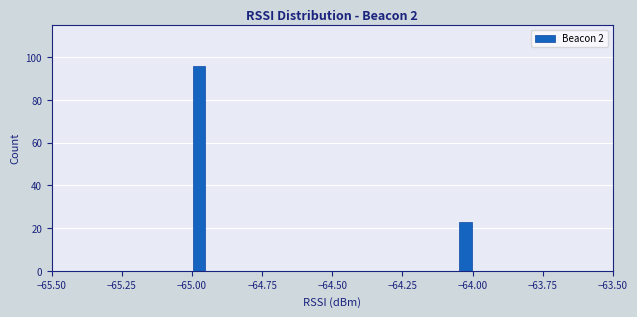

Read against the x-axis, roughly where is the centre of the tallest bar?

-64.95